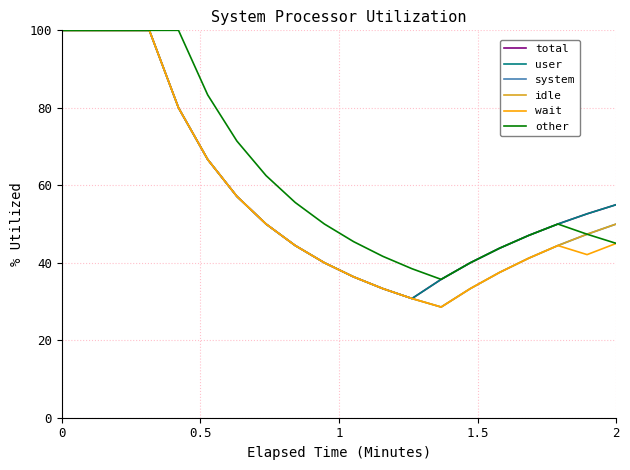

Which series has the largest range (max minus min)?

system